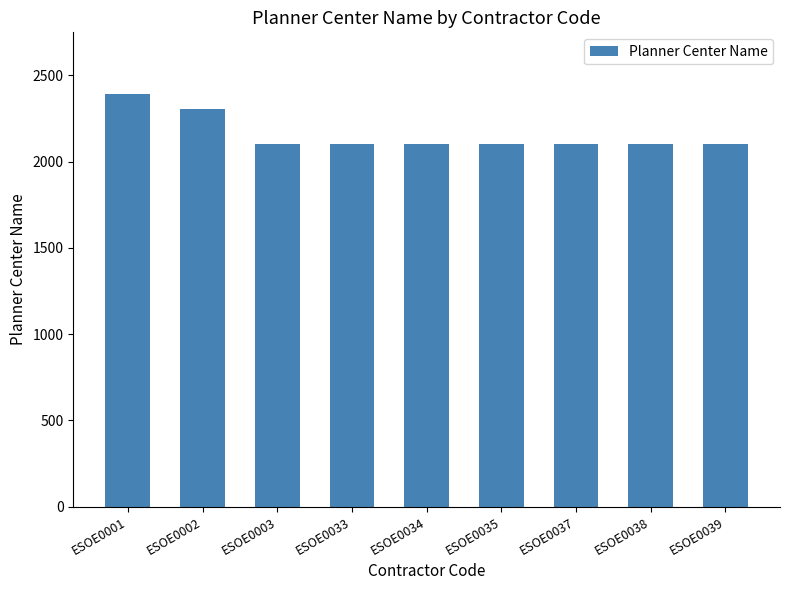

The chart shows a value of 2102 at ESOE0003. True or false?

True